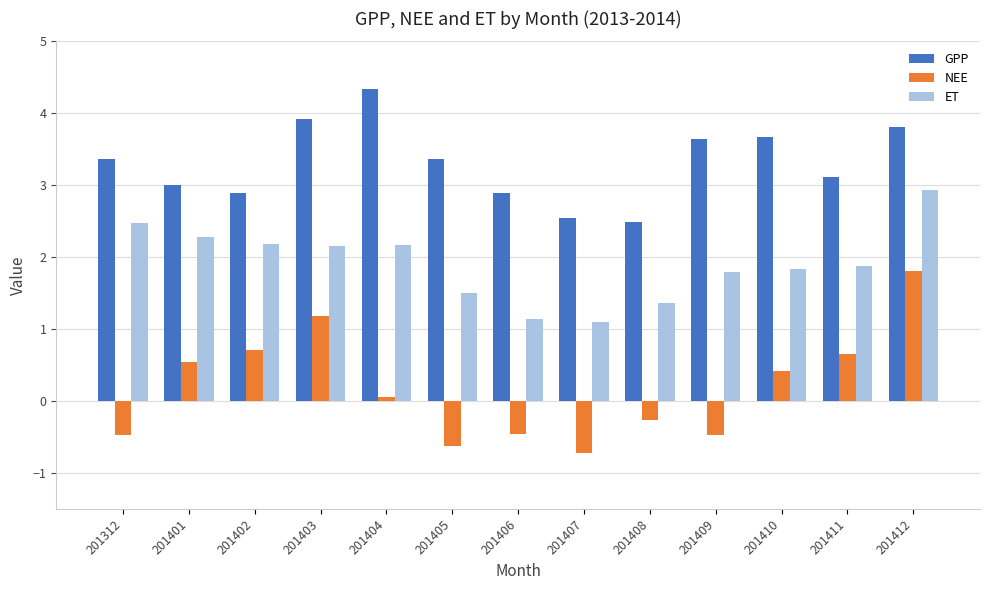

What is the sum of all GPP values?

43.0